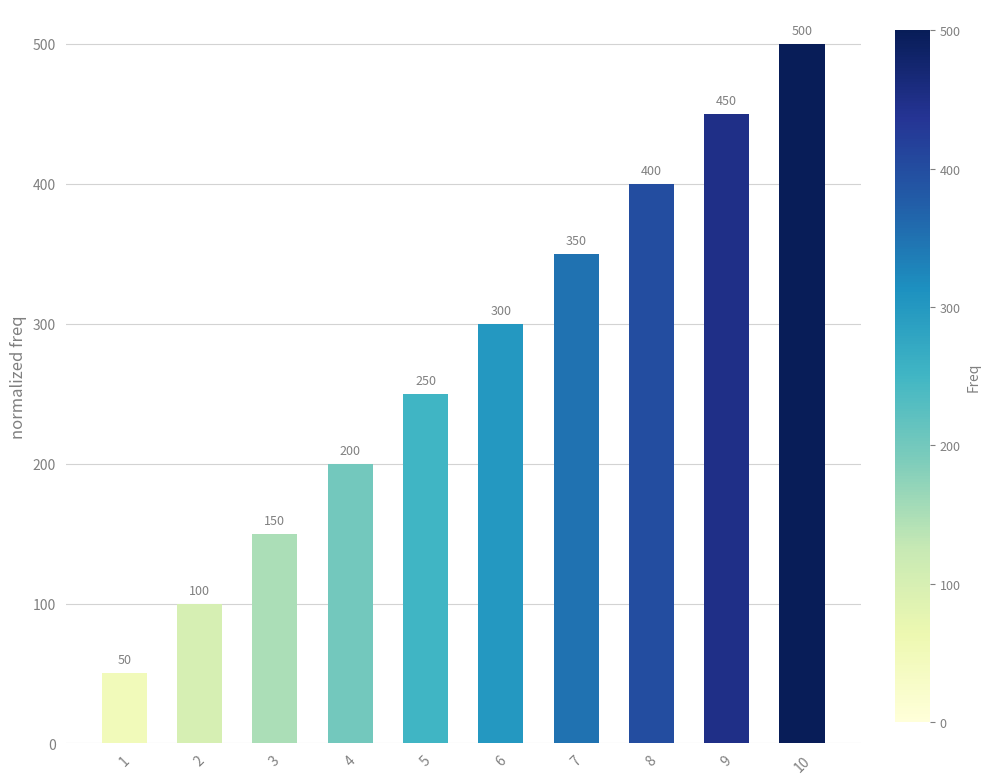

Count the number of categories in the chart.

10